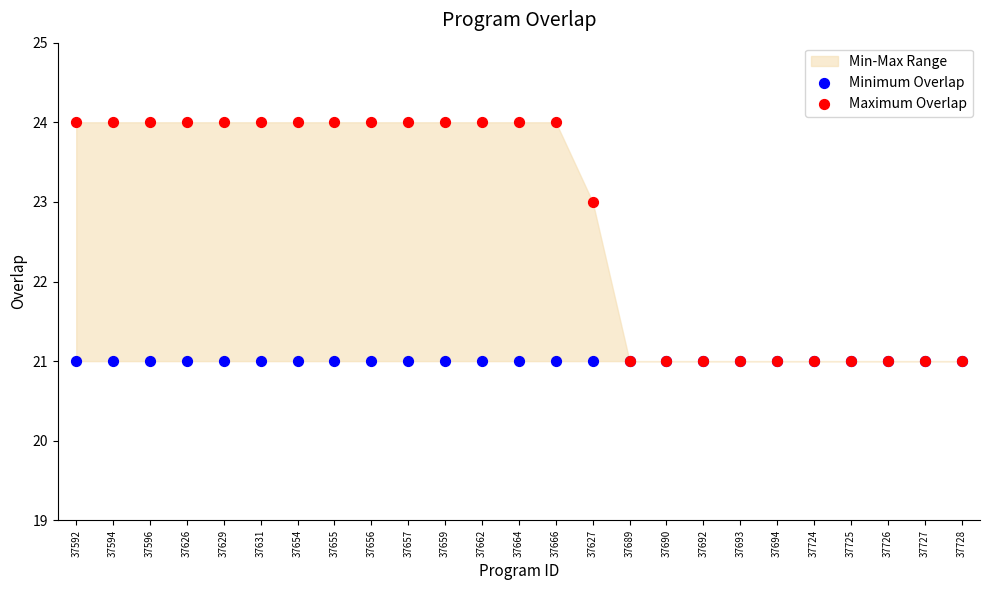

Which series has the widest spread of Y values?

Maximum Overlap